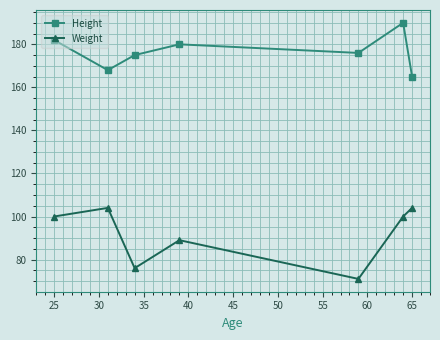

What is the highest value of the Weight series?

104